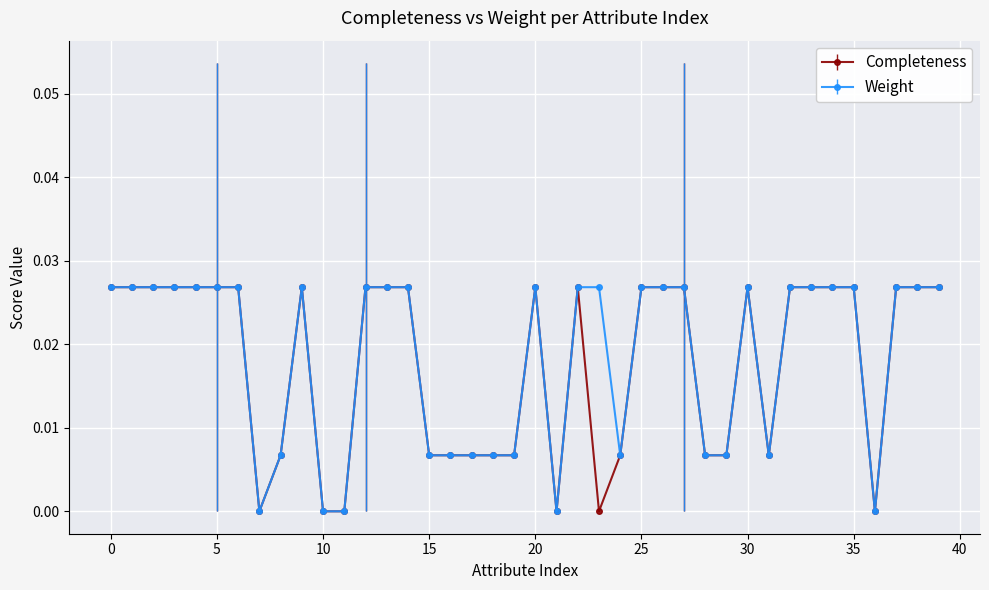

What is the label of the 21st point from the left?

20